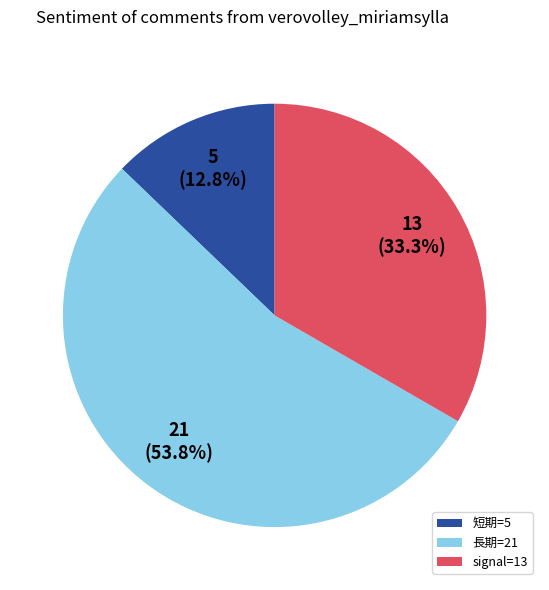

Is it true that 短期=5 is 13% of the pie?

True